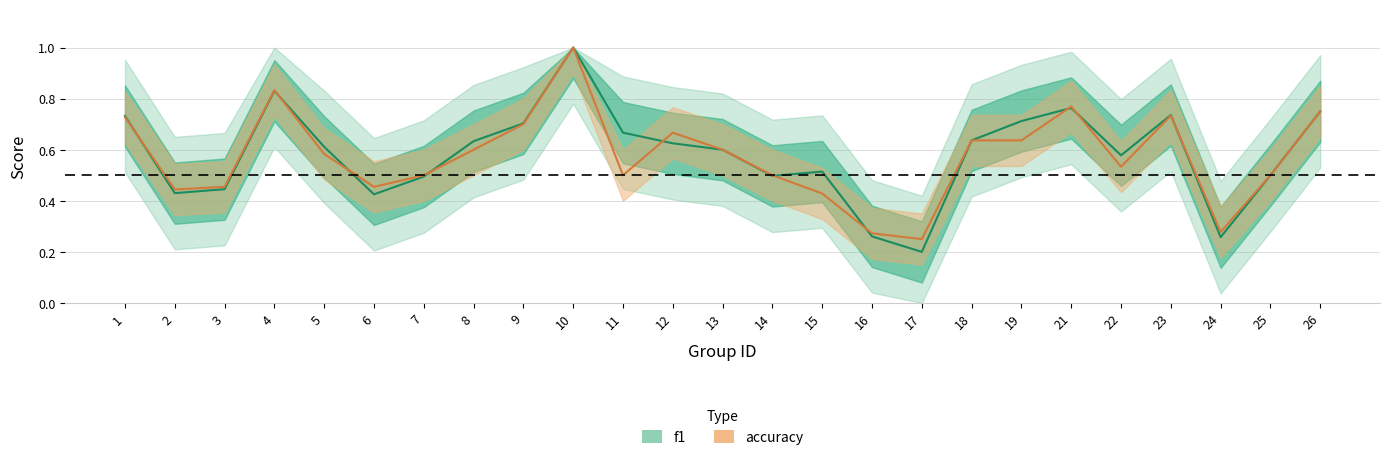

True or false: accuracy and f1 cross at least once.

True